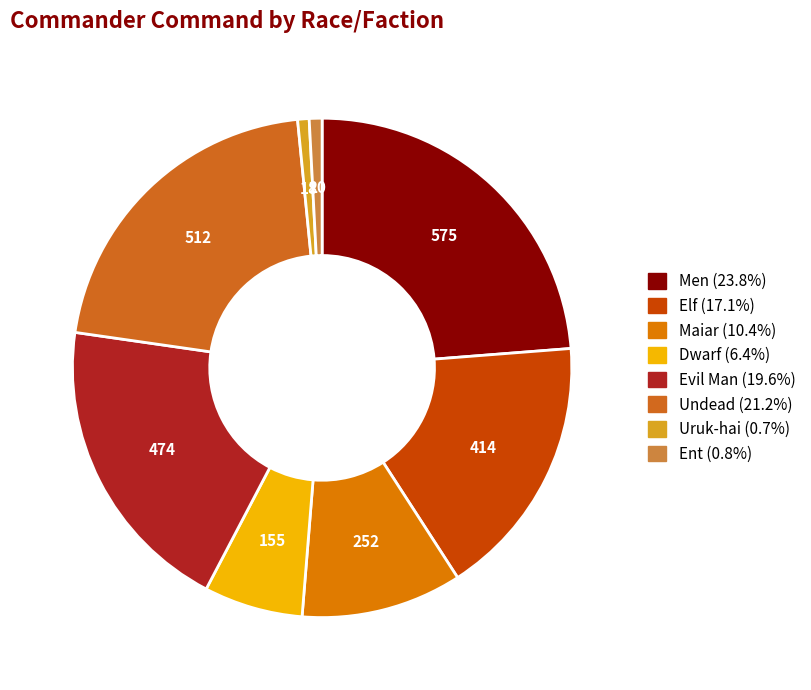

Does any single category account for the majority?

No